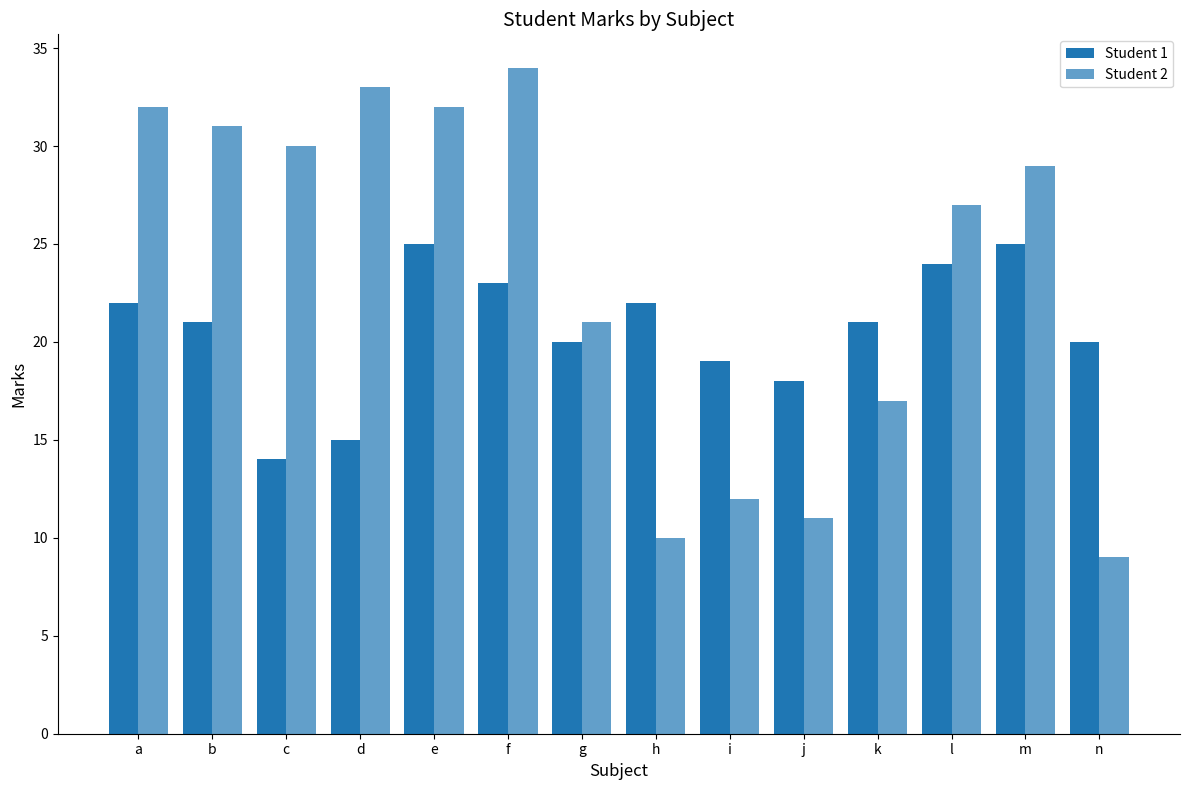

At which label is Student 1 closest to 19?

i